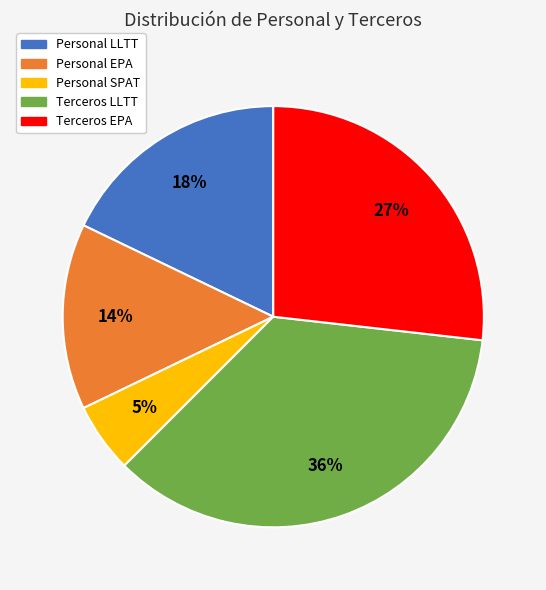

Is the sum of Personal EPA and Personal LLTT greater than half?

No